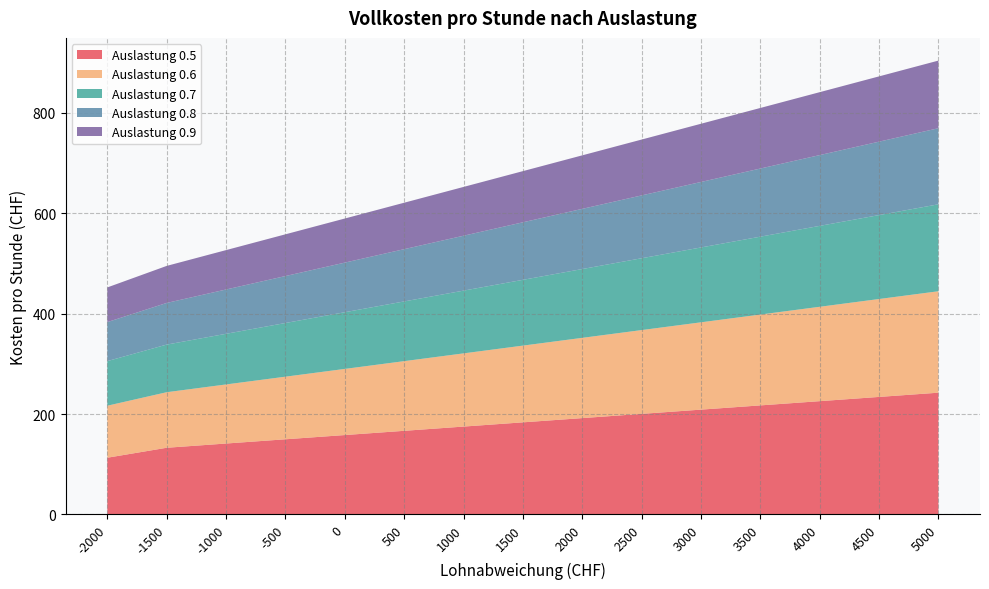

Reading left to right, list all the values displayed in this chart.

Auslastung 0.5: -2000=113.0	-1500=132.8	-1000=141.3	-500=149.7	0=158.2	500=166.6	1000=175.1	1500=183.5	2000=191.9	2500=200.4	3000=208.8	3500=217.3	4000=225.7	4500=234.2	5000=242.6
Auslastung 0.6: -2000=103.7	-1500=110.7	-1000=117.7	-500=124.8	0=131.8	500=138.8	1000=145.9	1500=152.9	2000=159.9	2500=167.0	3000=174.0	3500=181.1	4000=188.1	4500=195.1	5000=202.2
Auslastung 0.7: -2000=88.9	-1500=94.9	-1000=100.9	-500=106.9	0=113.0	500=119.0	1000=125.0	1500=131.1	2000=137.1	2500=143.1	3000=149.2	3500=155.2	4000=161.2	4500=167.3	5000=173.3
Auslastung 0.8: -2000=77.7	-1500=83.0	-1000=88.3	-500=93.6	0=98.9	500=104.1	1000=109.4	1500=114.7	2000=120.0	2500=125.2	3000=130.5	3500=135.8	4000=141.1	4500=146.3	5000=151.6
Auslastung 0.9: -2000=69.1	-1500=73.8	-1000=78.5	-500=83.2	0=87.9	500=92.6	1000=97.3	1500=101.9	2000=106.6	2500=111.3	3000=116.0	3500=120.7	4000=125.4	4500=130.1	5000=134.8